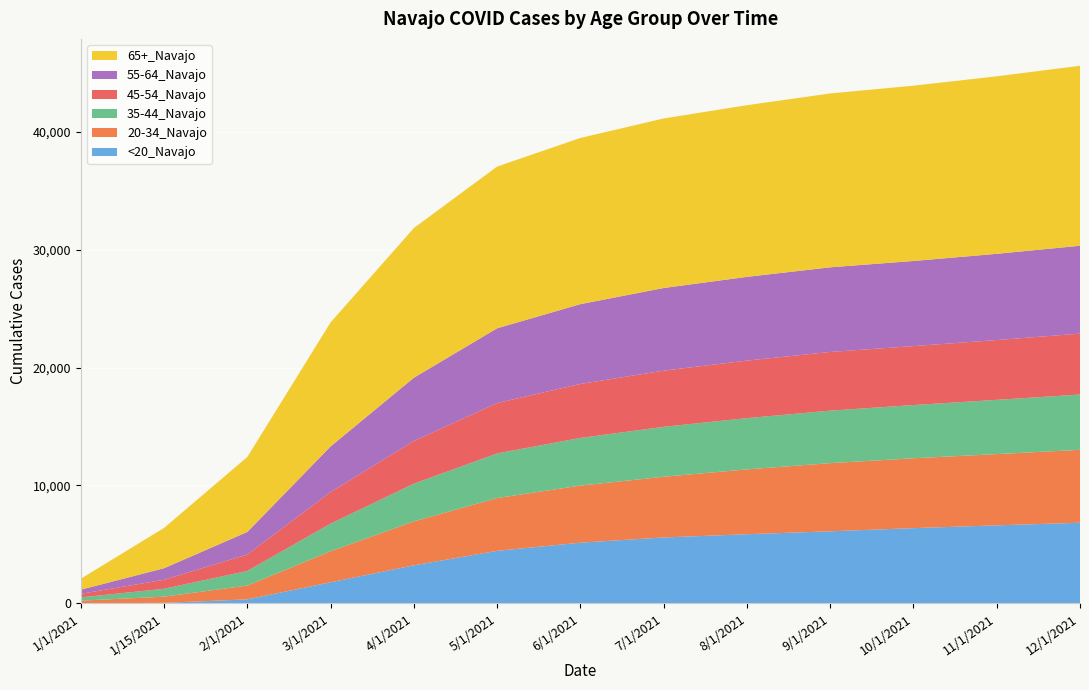

Reading left to right, extract all data points from this chart.

<20_Navajo: 1/1/2021=6	1/15/2021=45	2/1/2021=339	3/1/2021=1788	4/1/2021=3230	5/1/2021=4455	6/1/2021=5148	7/1/2021=5590	8/1/2021=5866	9/1/2021=6113	10/1/2021=6381	11/1/2021=6617	12/1/2021=6838
20-34_Navajo: 1/1/2021=225	1/15/2021=524	2/1/2021=1171	3/1/2021=2631	4/1/2021=3724	5/1/2021=4476	6/1/2021=4840	7/1/2021=5148	8/1/2021=5497	9/1/2021=5780	10/1/2021=5925	11/1/2021=6042	12/1/2021=6185
35-44_Navajo: 1/1/2021=279	1/15/2021=668	2/1/2021=1241	3/1/2021=2345	4/1/2021=3198	5/1/2021=3785	6/1/2021=4043	7/1/2021=4236	8/1/2021=4347	9/1/2021=4453	10/1/2021=4514	11/1/2021=4601	12/1/2021=4691
45-54_Navajo: 1/1/2021=299	1/15/2021=767	2/1/2021=1394	3/1/2021=2680	4/1/2021=3615	5/1/2021=4274	6/1/2021=4579	7/1/2021=4762	8/1/2021=4882	9/1/2021=4977	10/1/2021=5000	11/1/2021=5072	12/1/2021=5163
55-64_Navajo: 1/1/2021=351	1/15/2021=976	2/1/2021=1912	3/1/2021=3866	4/1/2021=5369	5/1/2021=6340	6/1/2021=6767	7/1/2021=7010	8/1/2021=7099	9/1/2021=7178	10/1/2021=7218	11/1/2021=7313	12/1/2021=7453
65+_Navajo: 1/1/2021=930	1/15/2021=3419	2/1/2021=6359	3/1/2021=10516	4/1/2021=12695	5/1/2021=13715	6/1/2021=14094	7/1/2021=14379	8/1/2021=14558	9/1/2021=14745	10/1/2021=14867	11/1/2021=15054	12/1/2021=15264